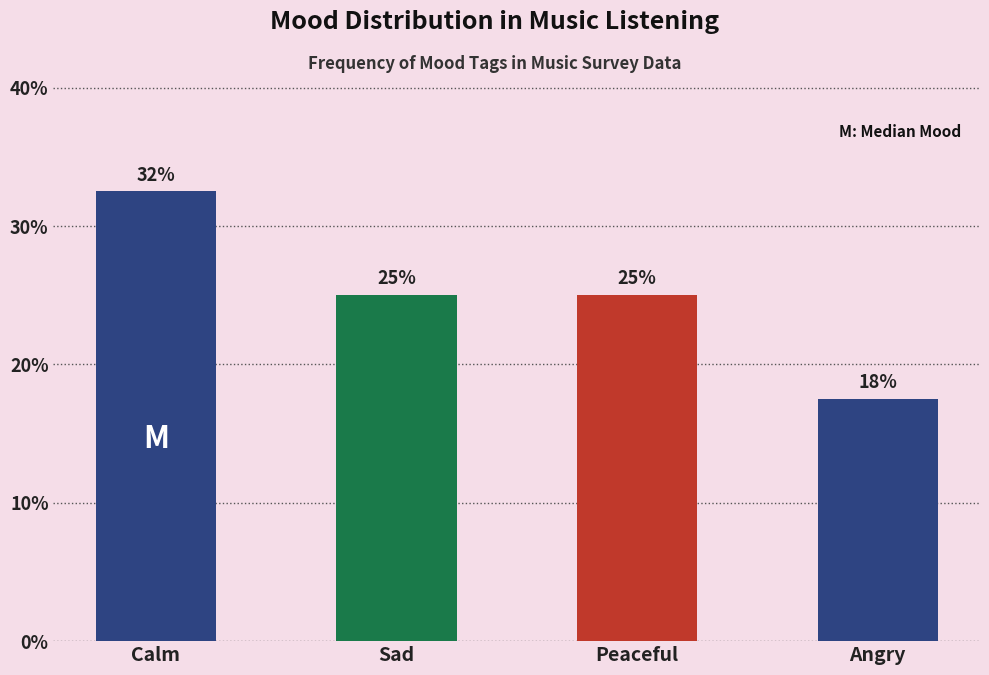

What is the value of the 2nd bar from the left?

25.0